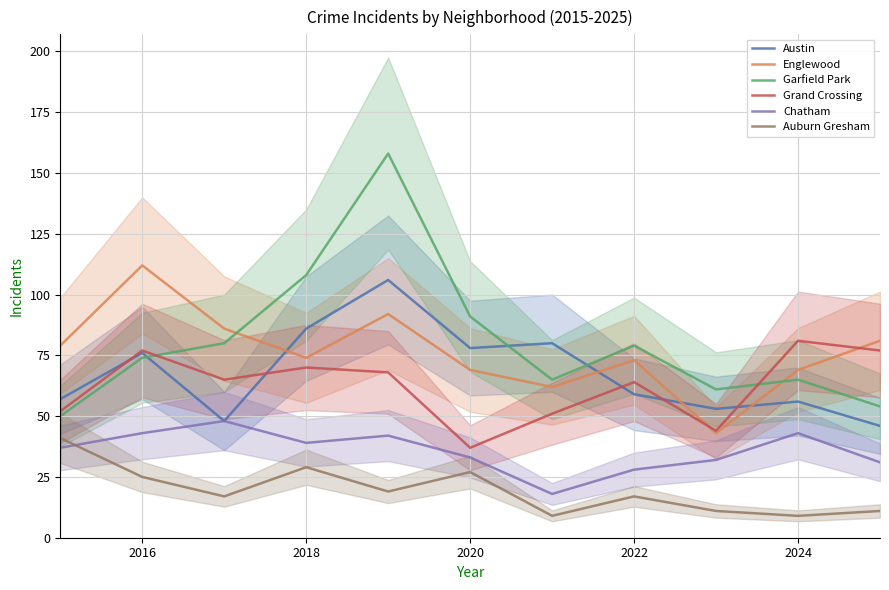

Reading left to right, extract all data points from this chart.

Austin: 57	76	48	86	106	78	80	59	53	56	46
Englewood: 79	112	86	74	92	69	62	73	43	69	81
Garfield Park: 50	74	80	108	158	91	65	79	61	65	54
Grand Crossing: 52	77	65	70	68	37	51	64	44	81	77
Chatham: 37	43	48	39	42	33	18	28	32	43	31
Auburn Gresham: 41	25	17	29	19	27	9	17	11	9	11